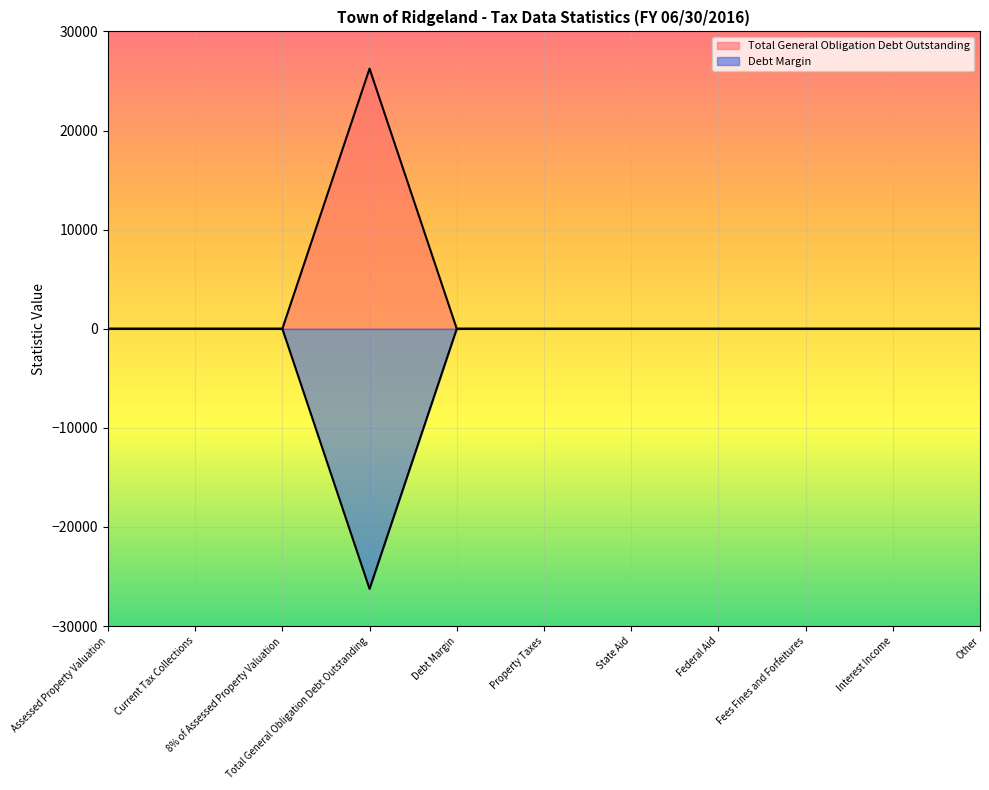

In Total General Obligation Debt Outstanding, how many points are higher than both neighbors (excluding endpoints)?

1